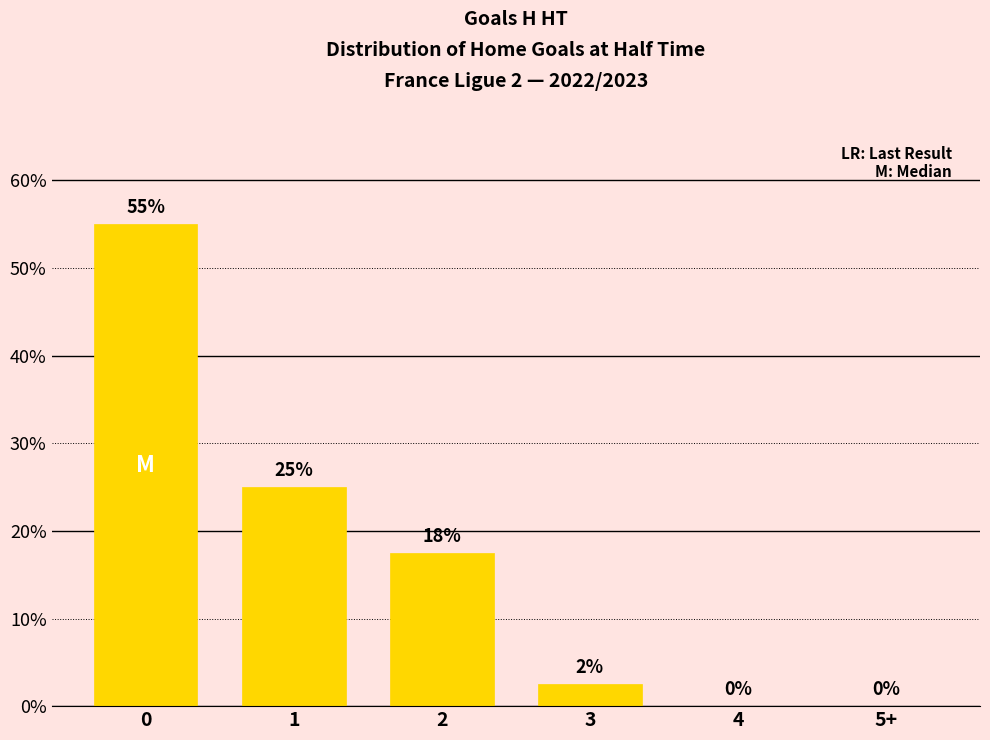

How many positive values are there?

4